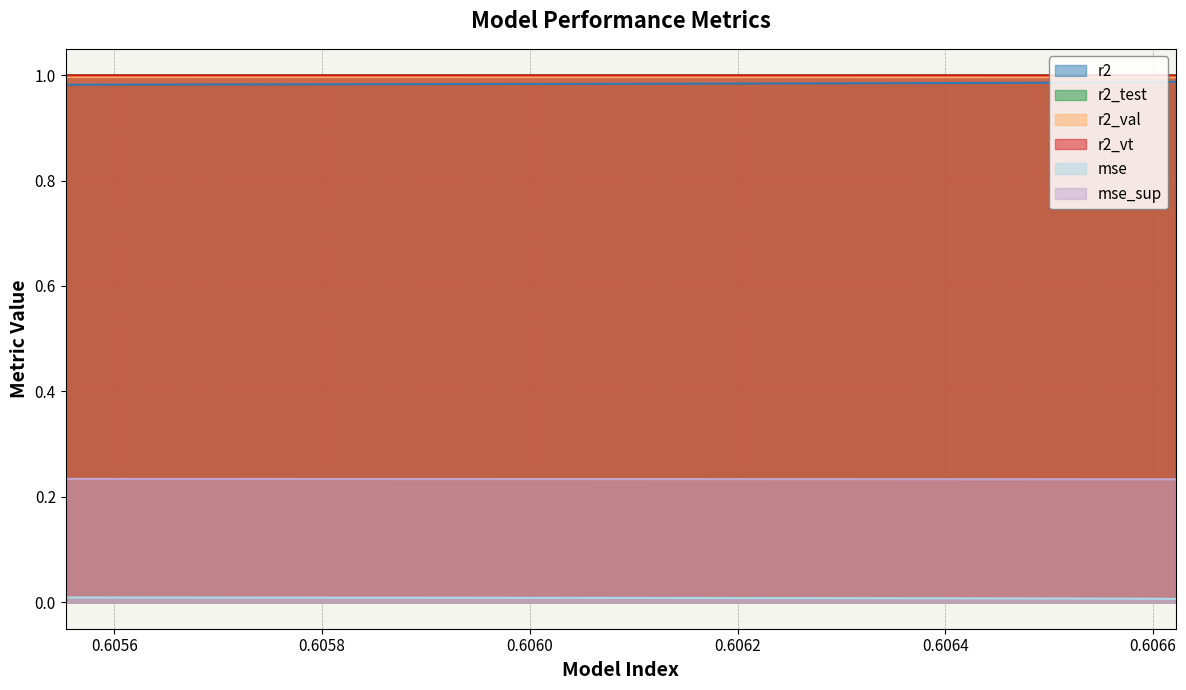

True or false: mse and mse_sup cross at least once.

False